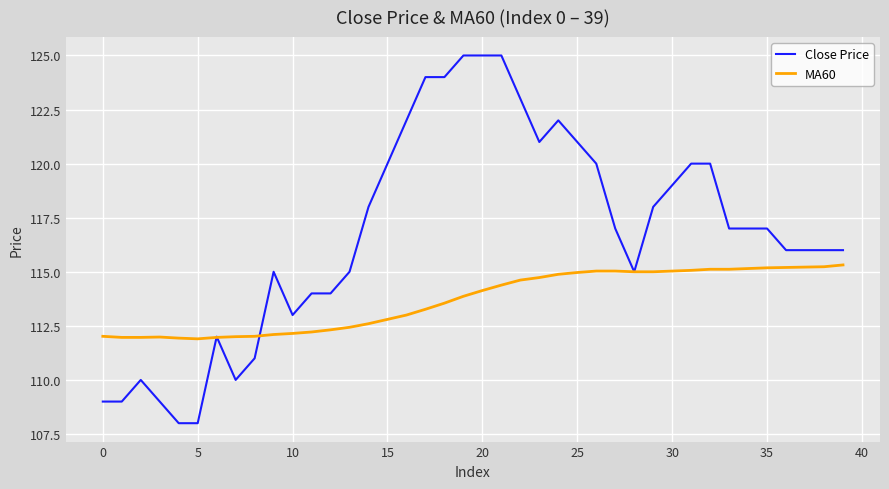

Which series has the widest spread of values?

Close Price